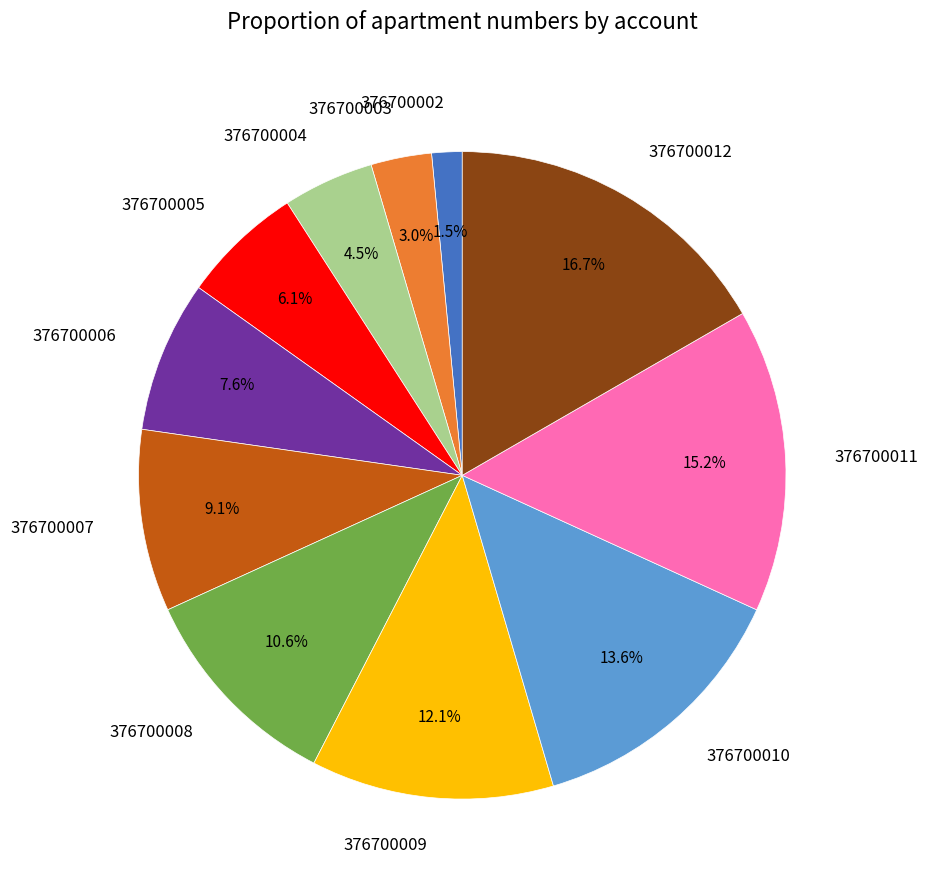

Which category has the biggest portion of the pie?

376700012